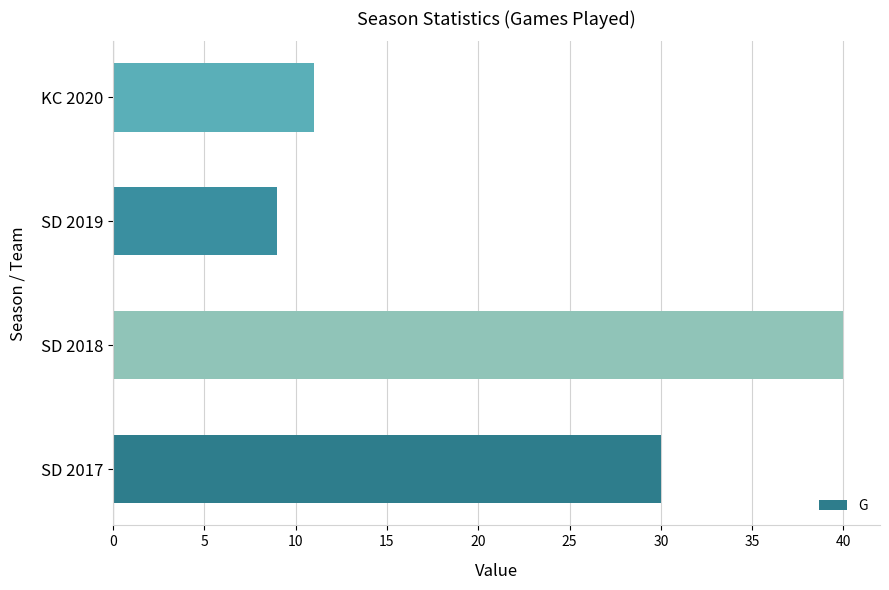

How many values are below 30?

2